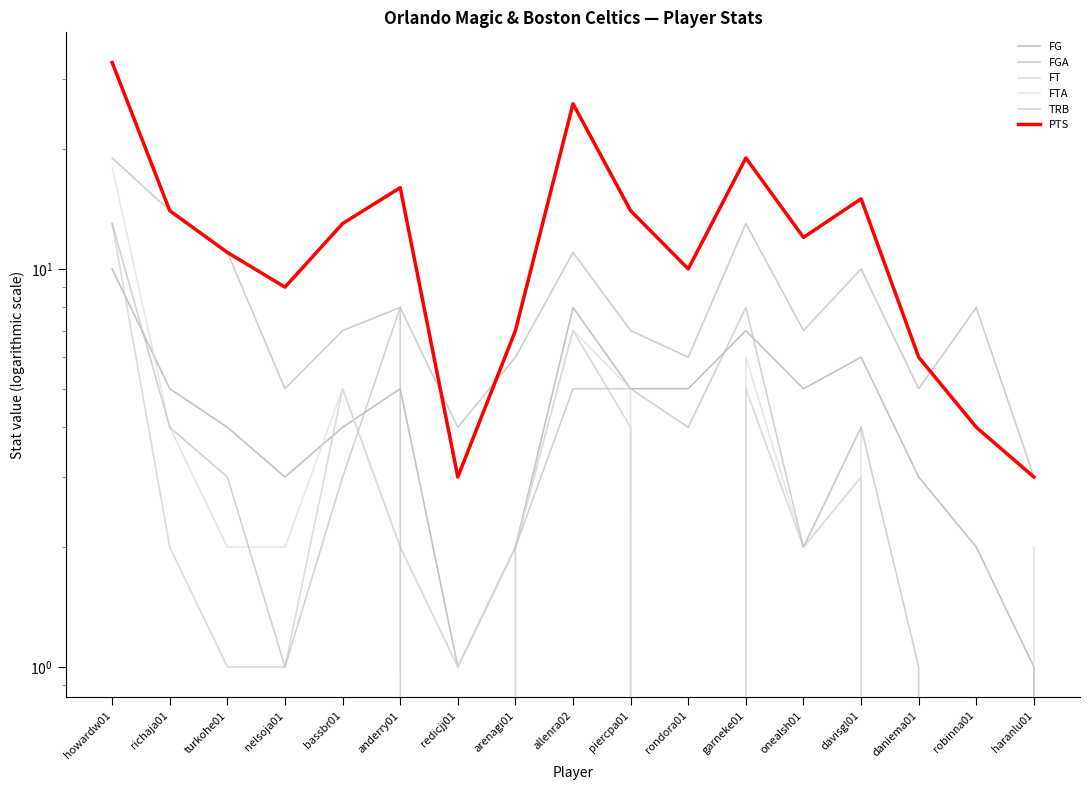

What is the label of the 16th point from the left?

robinna01